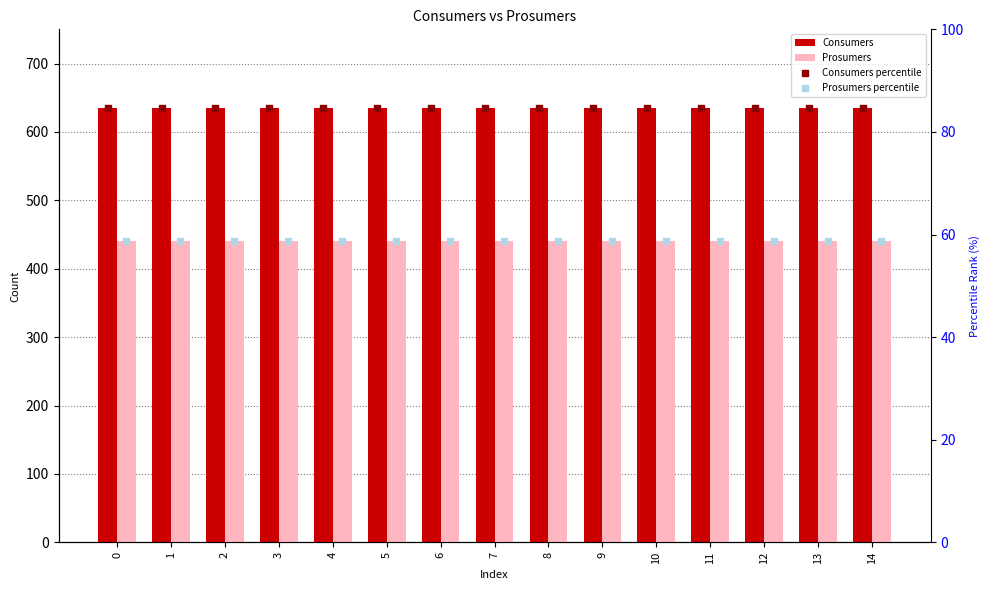

What are all the series names shown in the legend?

Consumers, Prosumers, Consumers percentile, Prosumers percentile